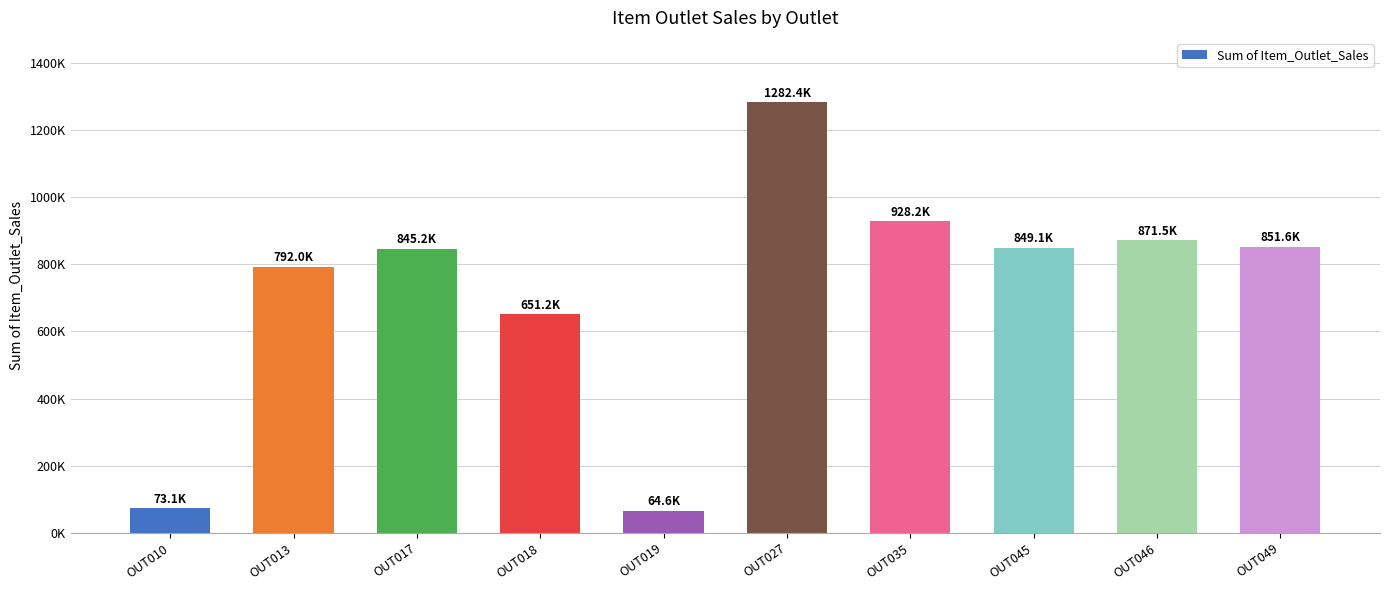

Between OUT027 and OUT010, which is larger?

OUT027